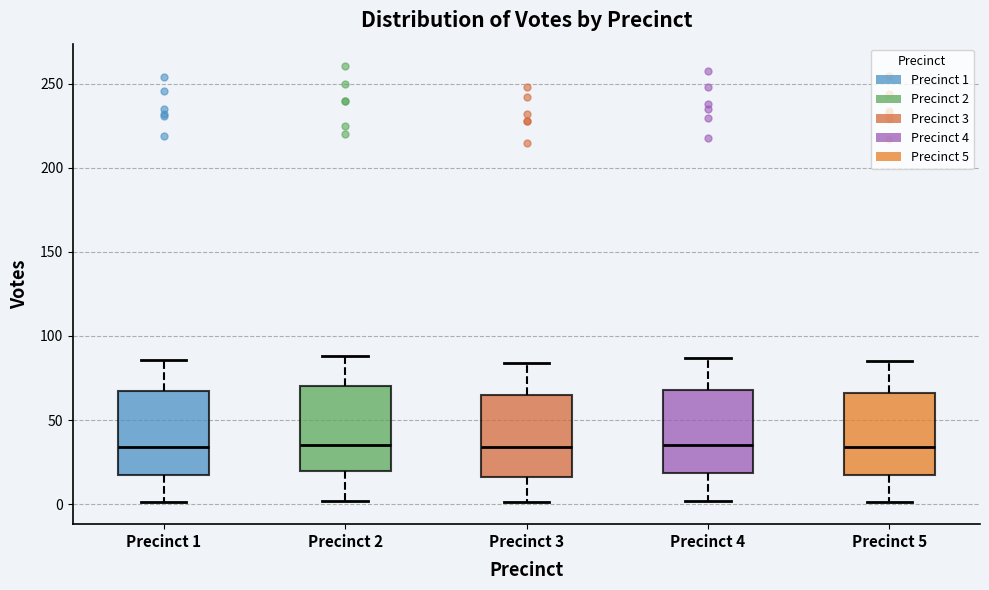

Reading left to right, transcribe this box plot: for each box, give where its median line is, the range the box spans, and where its two whiskers end, as read against the y-axis. The values are not printed on the chart, so give them approximately, as read against the axis.

Precinct 1: median 35, box 20 to 65, whiskers 0 to 85
Precinct 2: median 35, box 20 to 70, whiskers 0 to 90
Precinct 3: median 35, box 15 to 65, whiskers 0 to 85
Precinct 4: median 35, box 20 to 70, whiskers 0 to 85
Precinct 5: median 35, box 15 to 65, whiskers 0 to 85